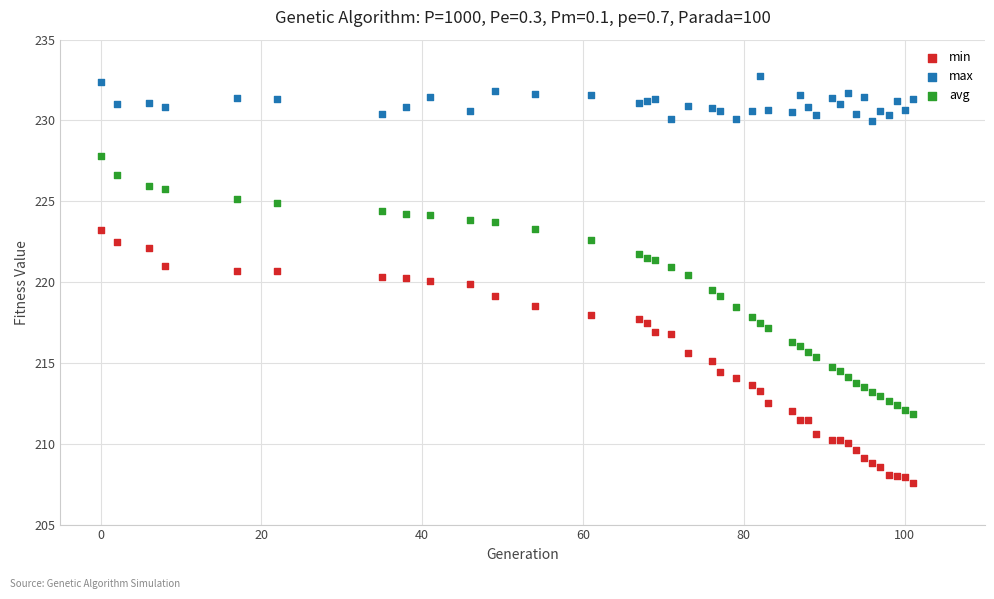

Which series contains the highest Y value?

max